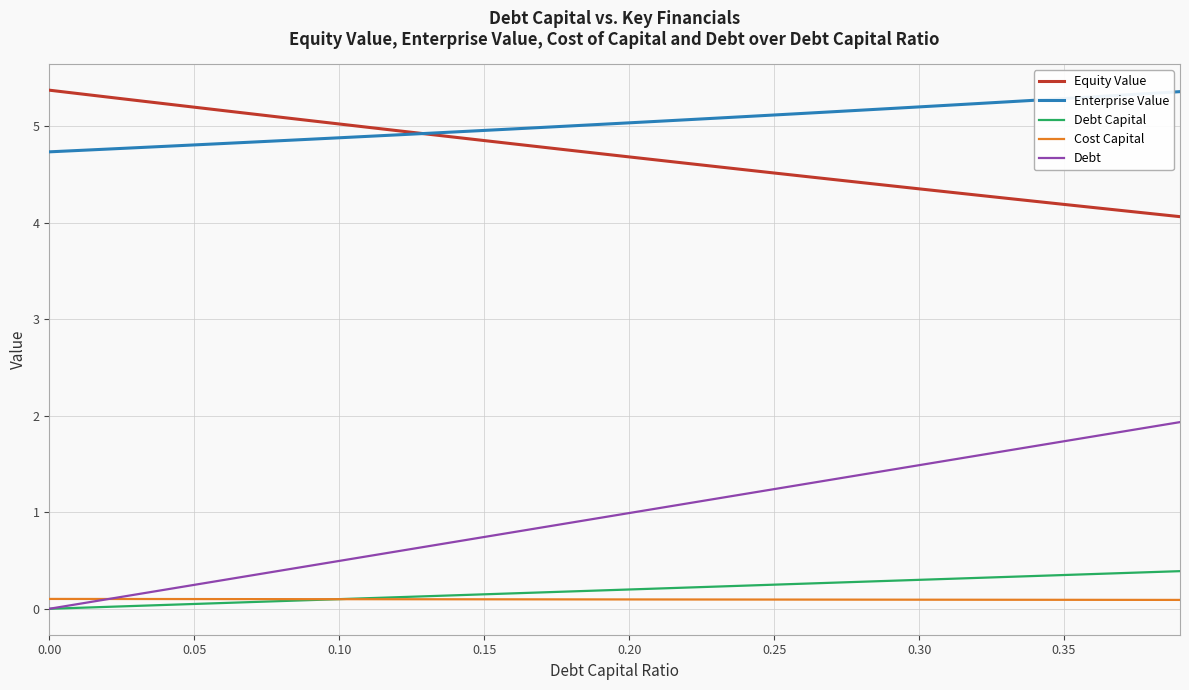

Which series has the widest spread of values?

Debt